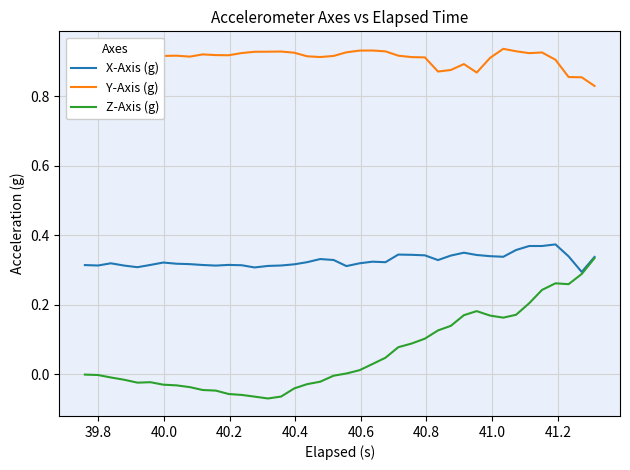

What are all the series names shown in the legend?

X-Axis (g), Y-Axis (g), Z-Axis (g)